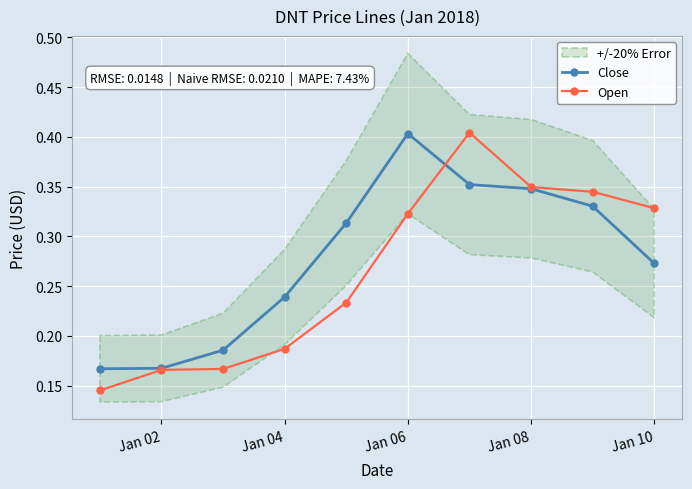

True or false: Close has more than 0 points higher than both neighbors.

True